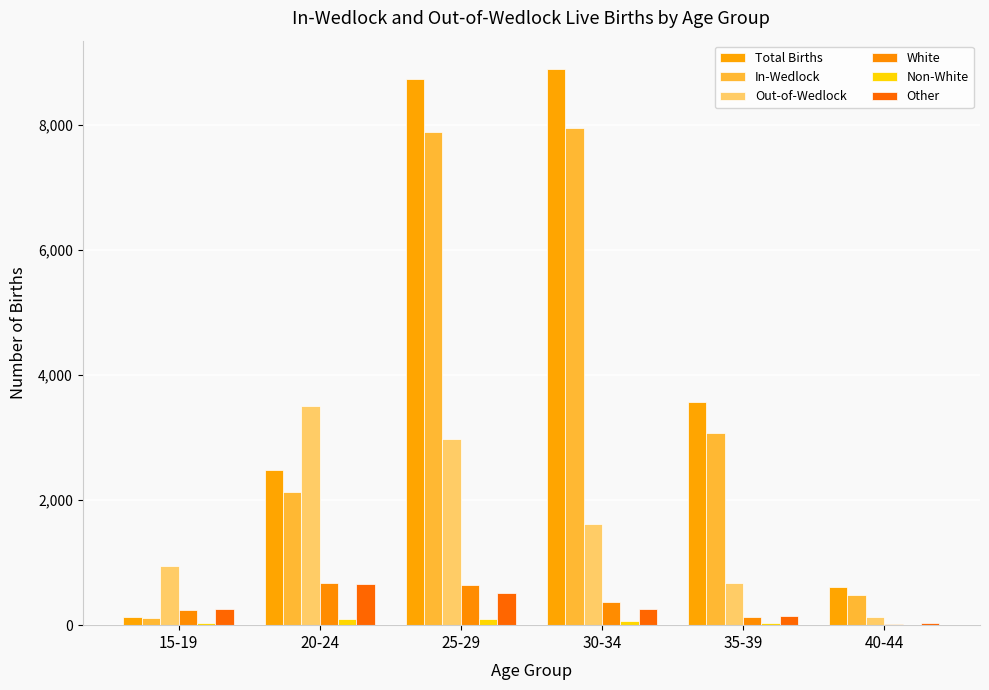

List the labels in order of White value, smallest first.

40-44, 35-39, 15-19, 30-34, 25-29, 20-24